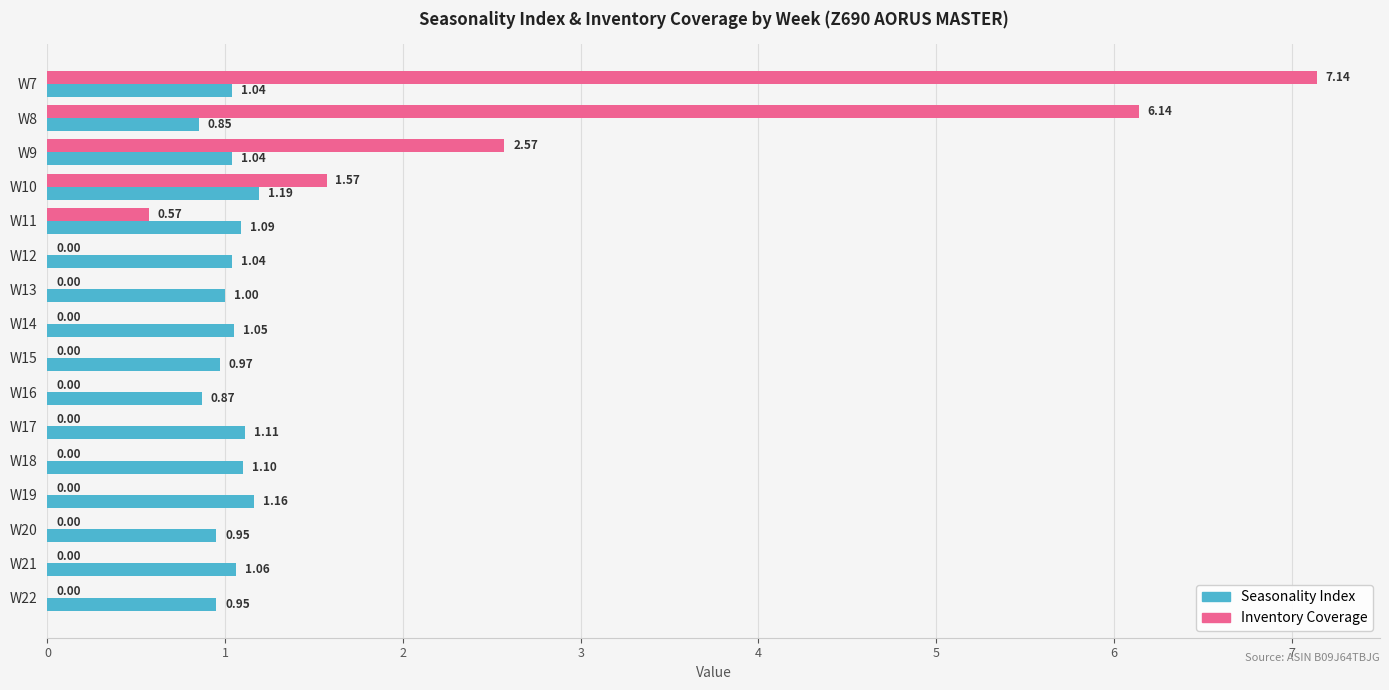

What is the sum of the Seasonality Index values at W15 and W22?

1.9